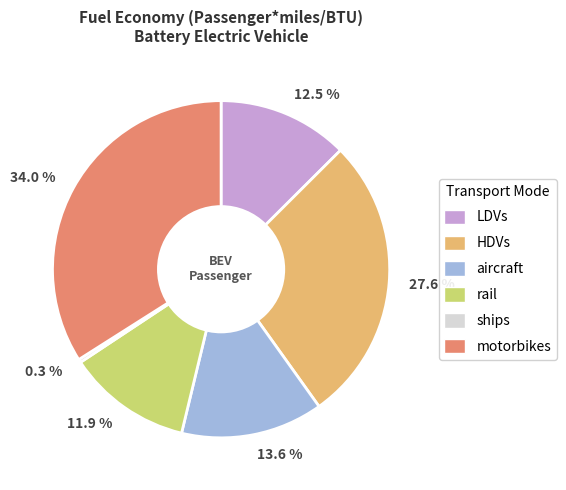

Between 12.5 % and 27.6 %, which is larger?

27.6 %